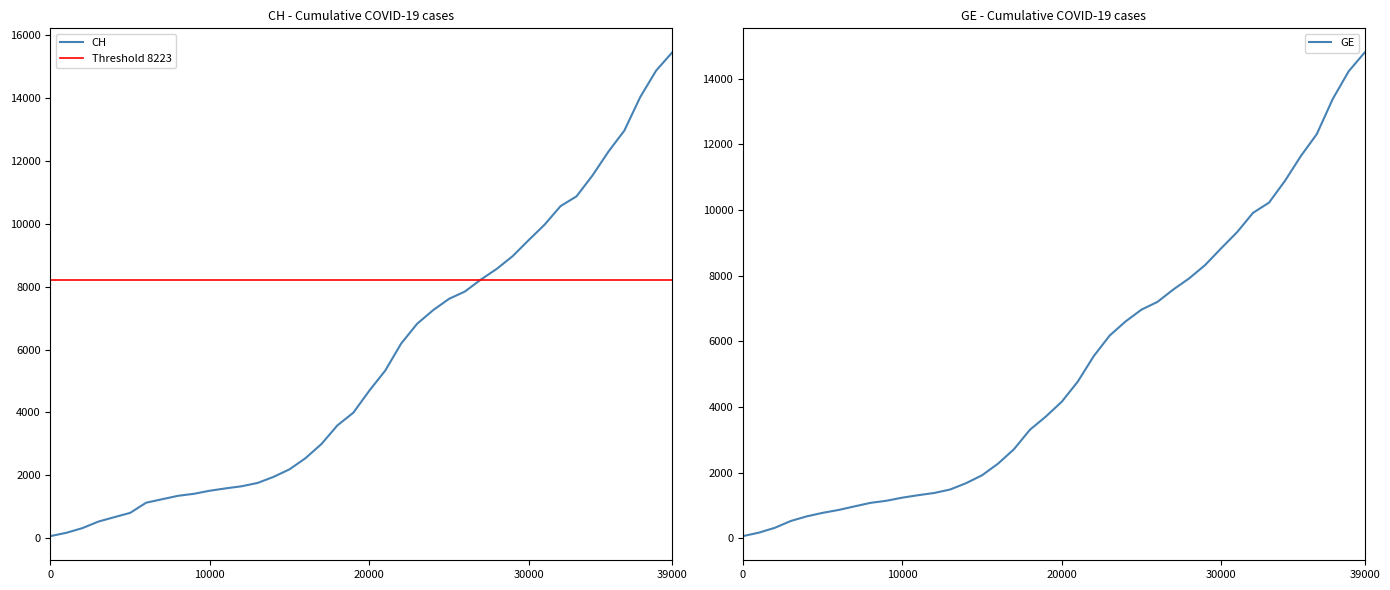

What is the difference between the CH values at 2020-03-23 and 2020-03-22?

379